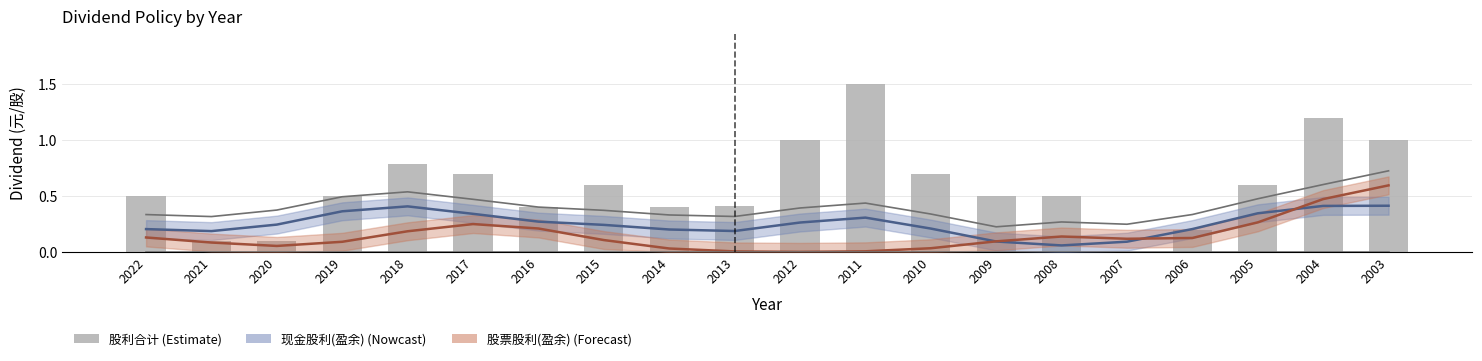

What is the change in value from 2021 to 2005?

+0.5